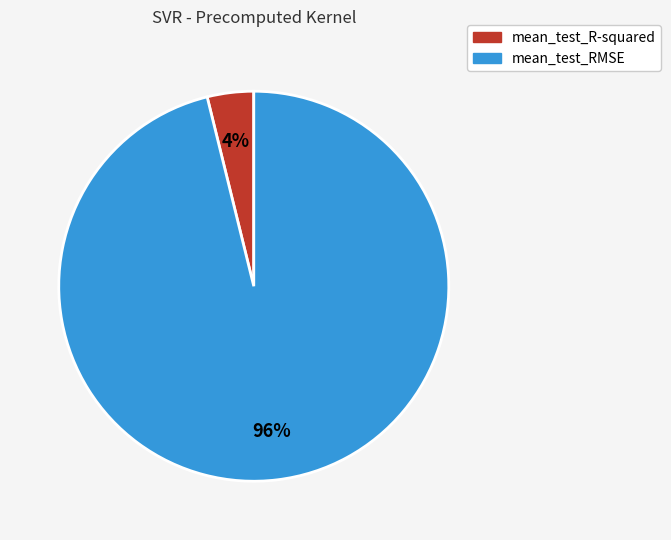

Is the sum of mean_test_RMSE and mean_test_R-squared greater than half?

Yes